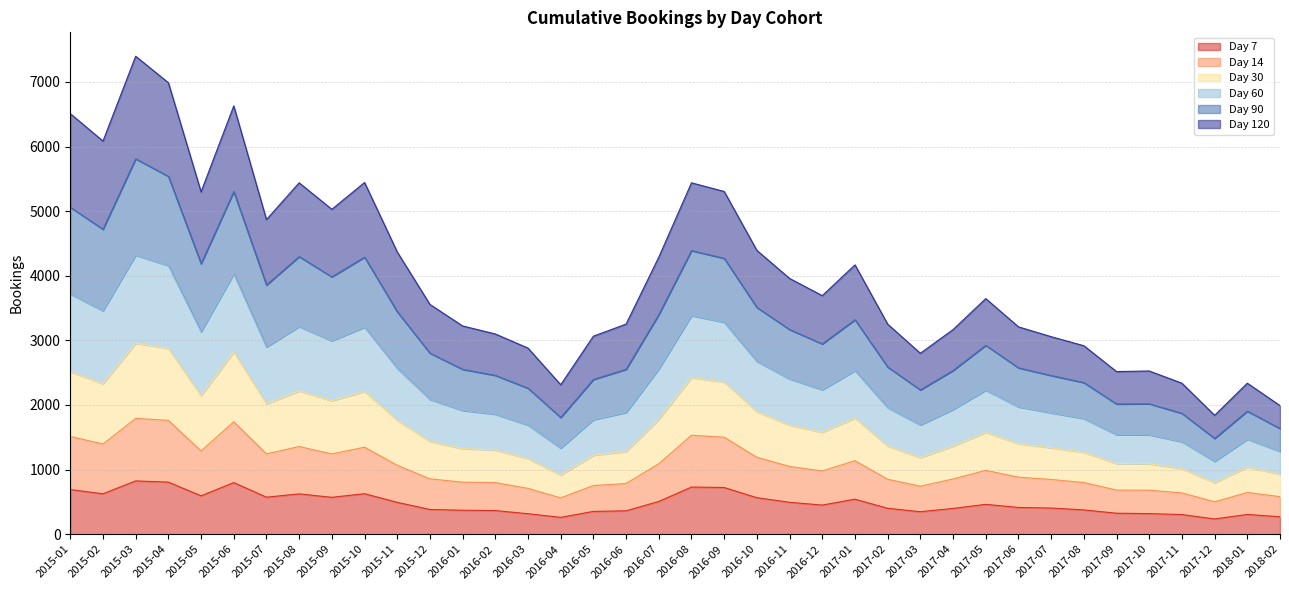

What is the smallest value displayed?

236